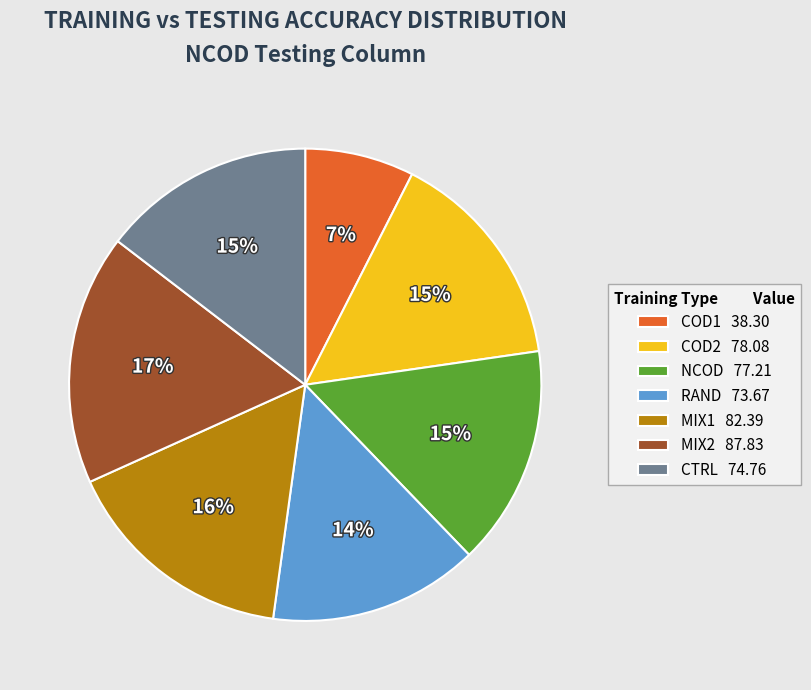

What is the ratio of the value at MIX2 87.83 to the value at RAND 73.67?

1.2